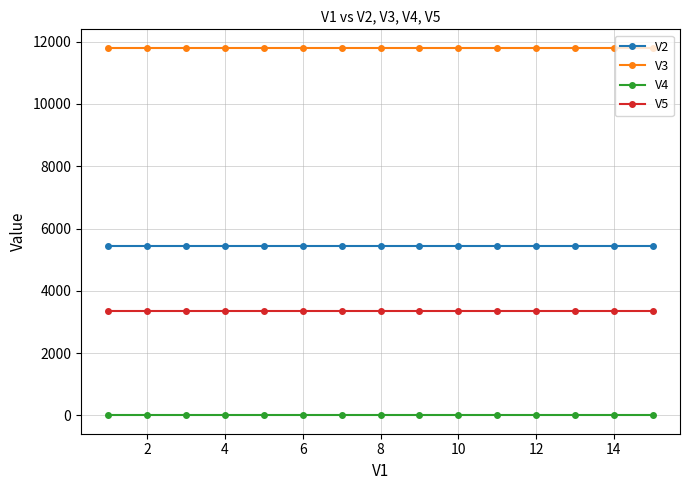

At how many categories does at least one series exceed 406?

15